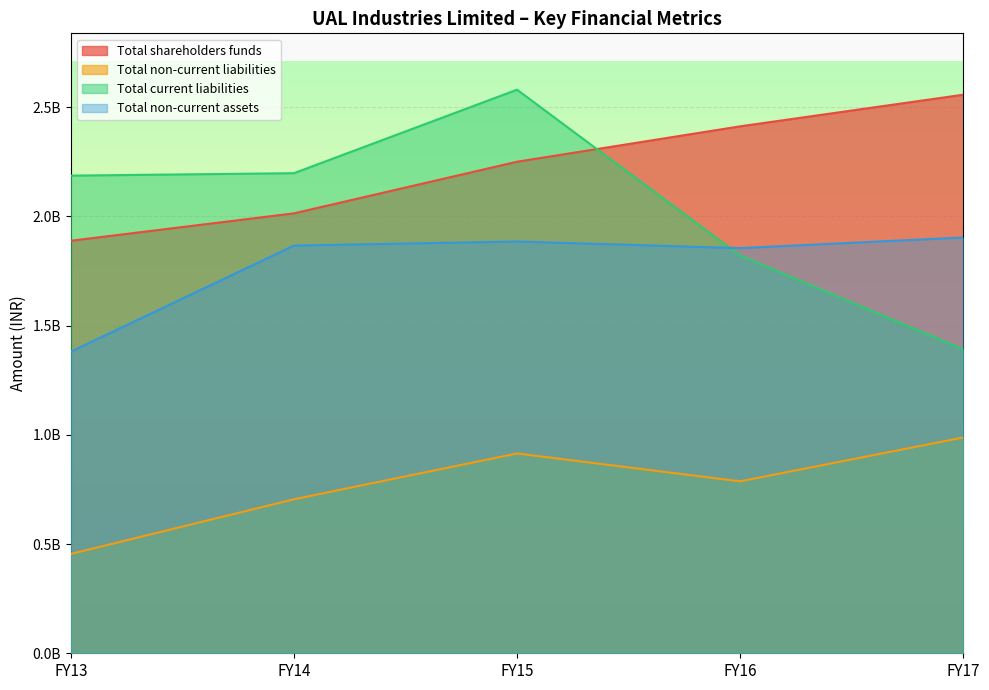

True or false: Total shareholders funds has more than 0 interior local peaks.

False